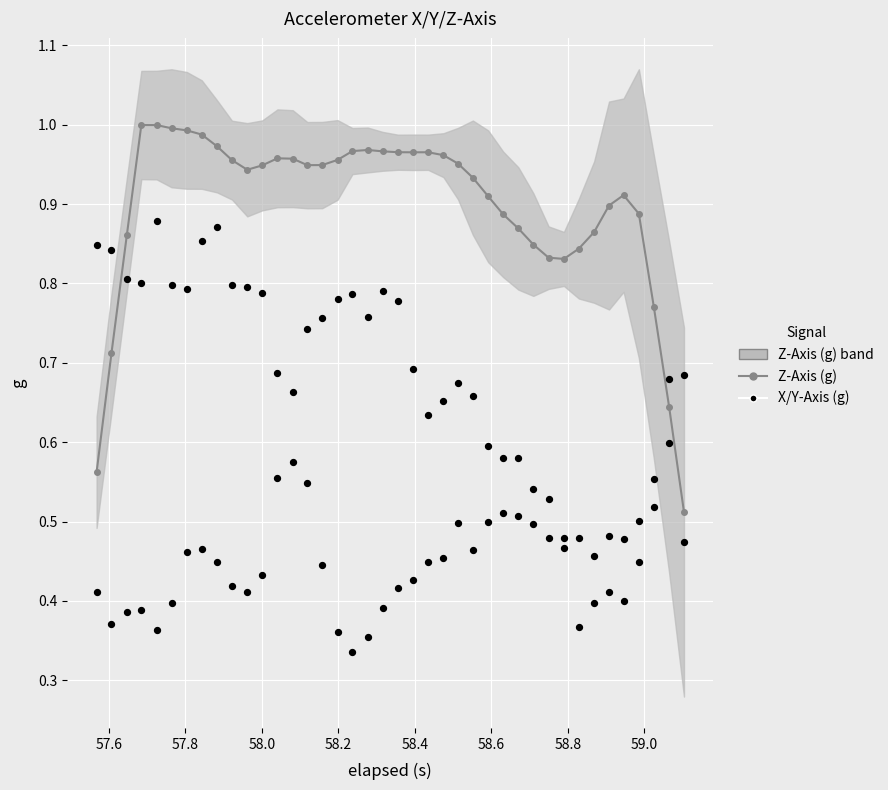

Which series contains the highest Y value?

Z-Axis (g)